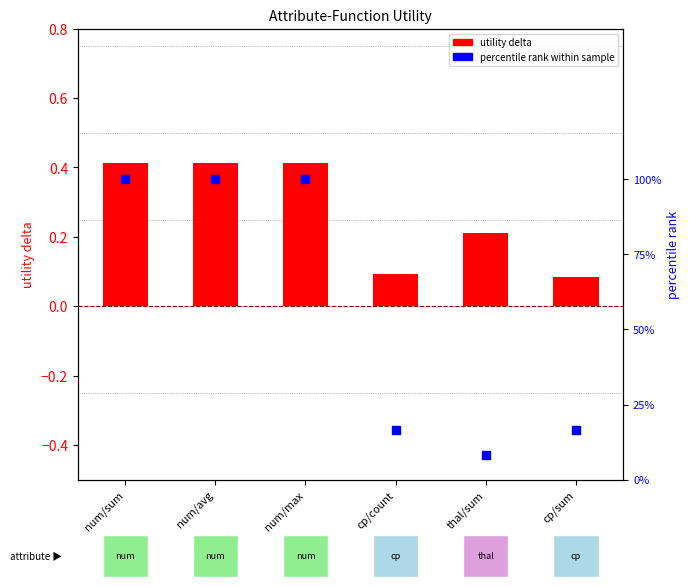

What is the total value across all series at cp/count?

0.3